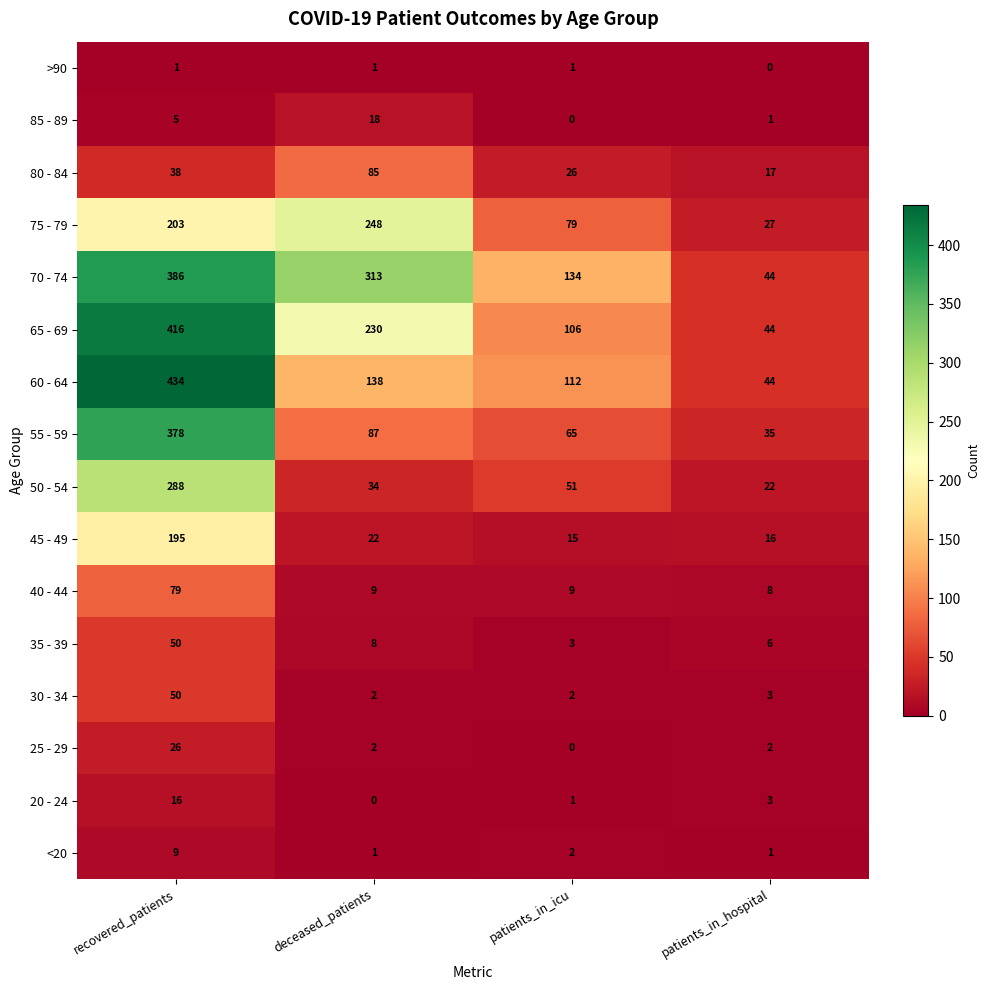

What is the approximate value of 80 - 84 at patients_in_hospital?

17